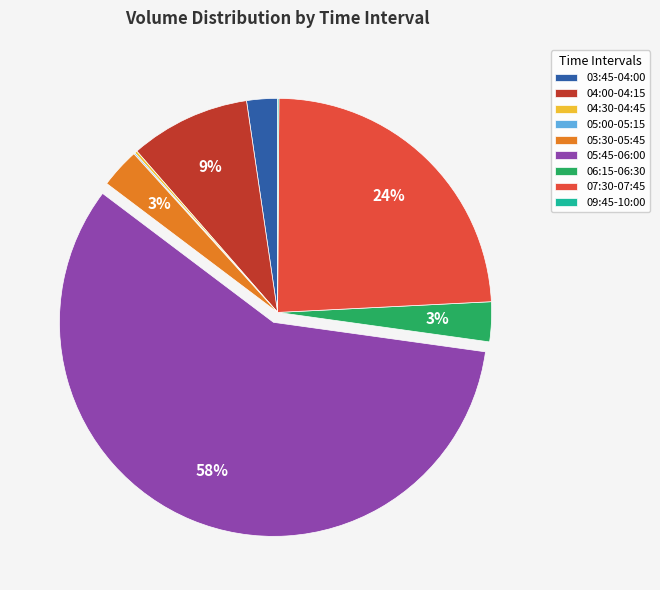

Approximately how many times larger is the value at 07:30-07:45 compared to 05:30-05:45?

8.0